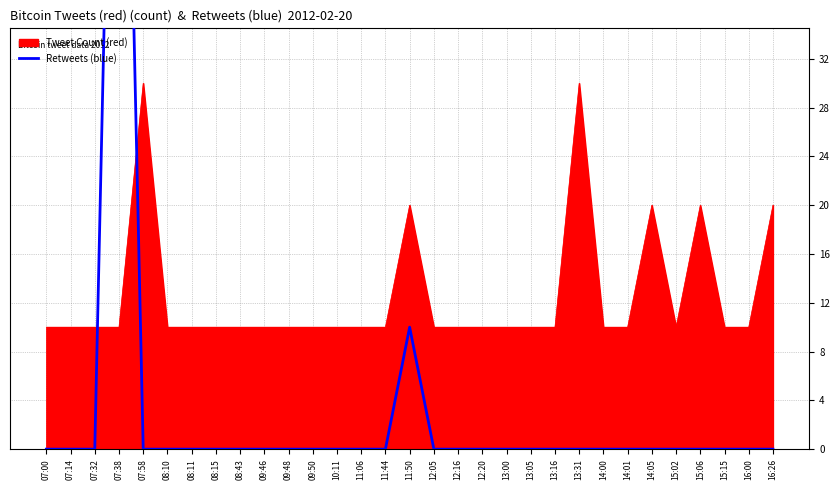

How many lines are shown in the chart?

1